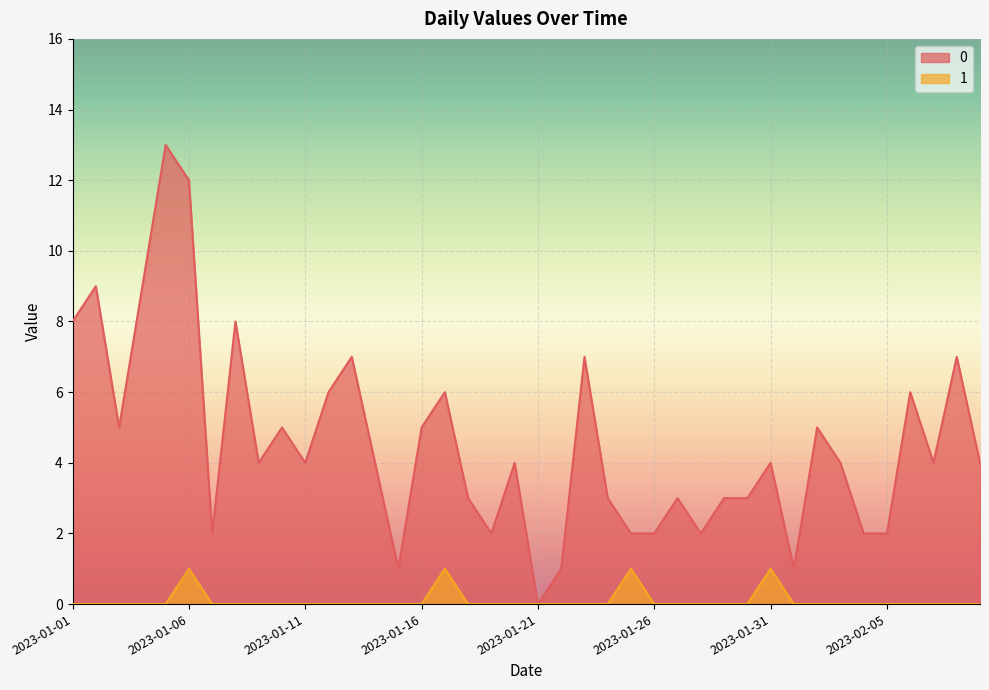

True or false: 1 and 0 cross at least once.

False